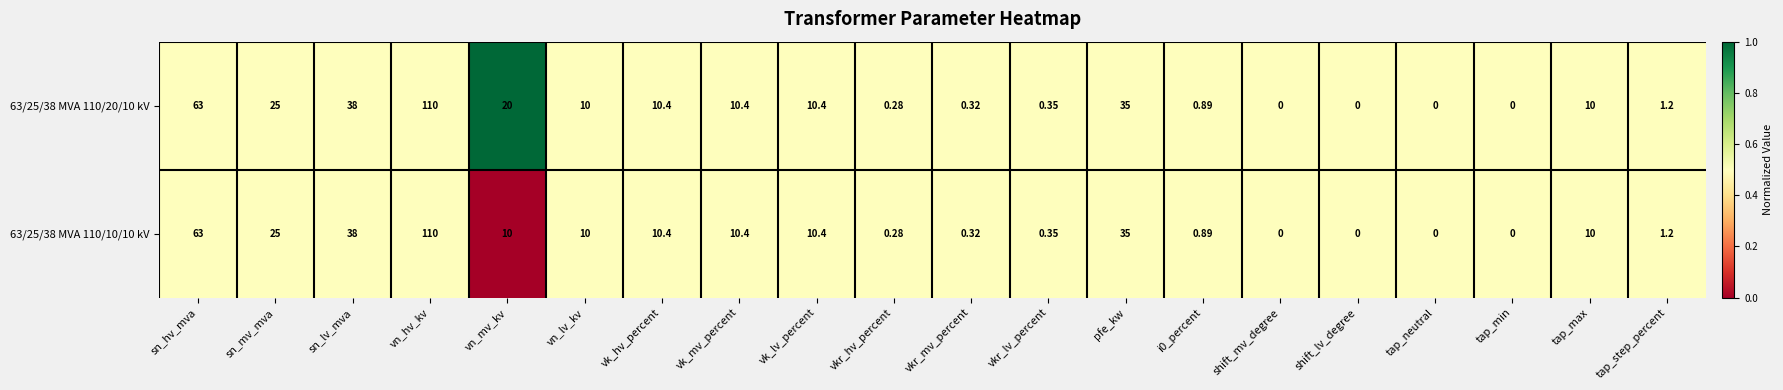

Where does the 63/25/38 MVA 110/20/10 kV series first go above 10?

sn_hv_mva